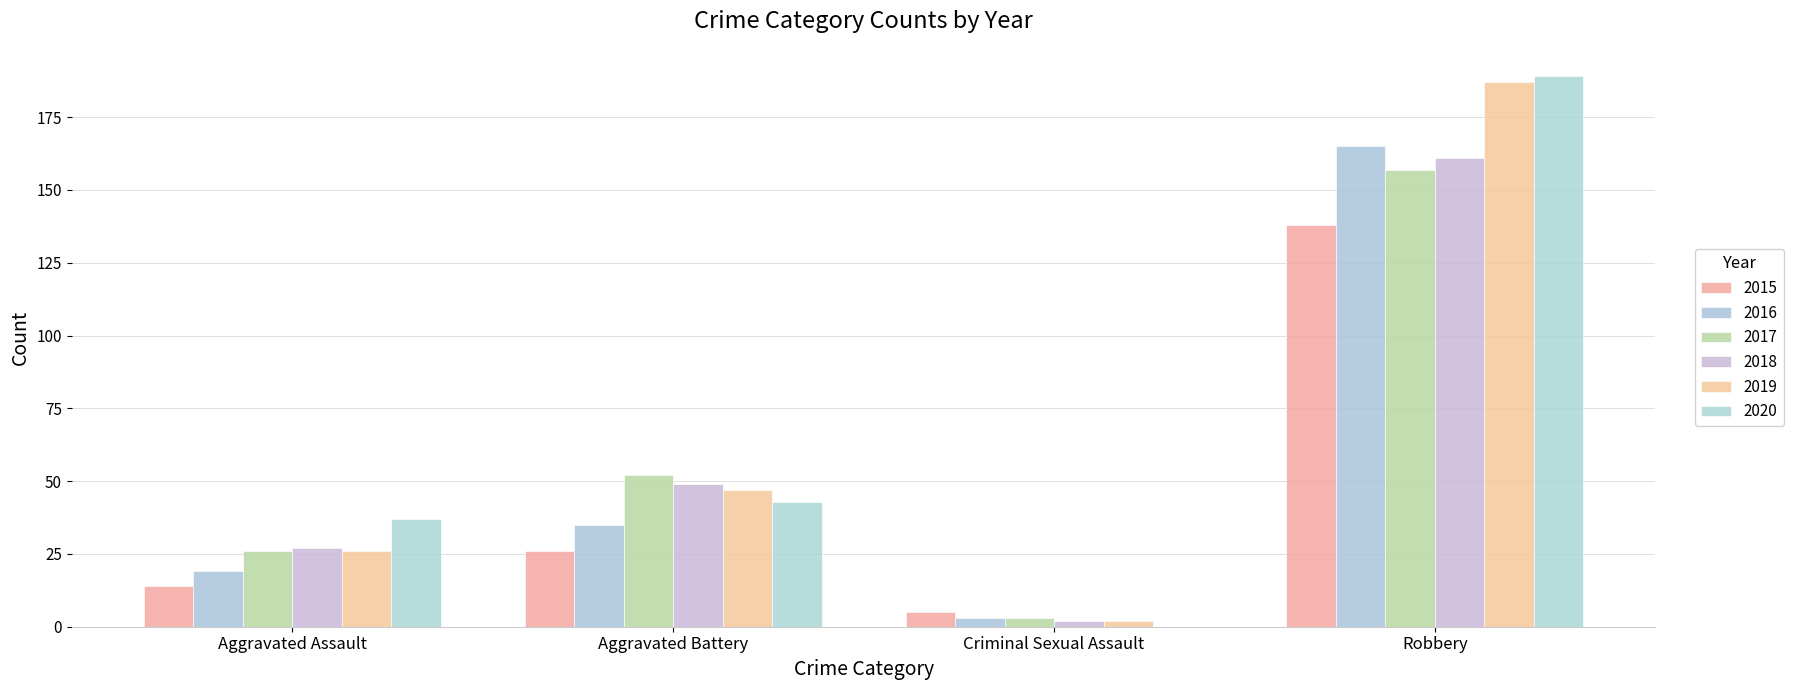

The value of 2018 at Aggravated Assault is 27. True or false?

True